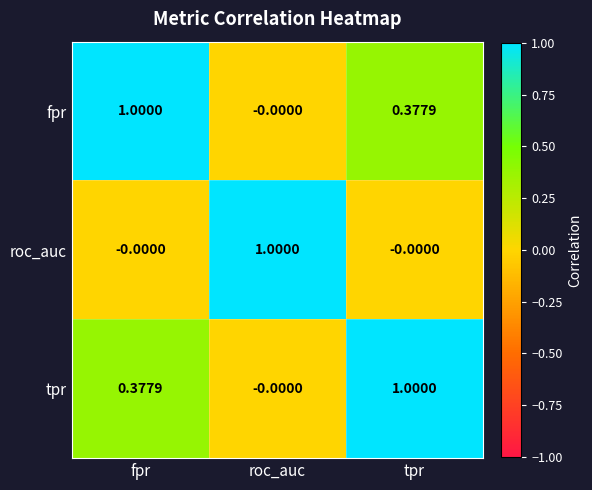

Which category has the highest value in the fpr series?

fpr